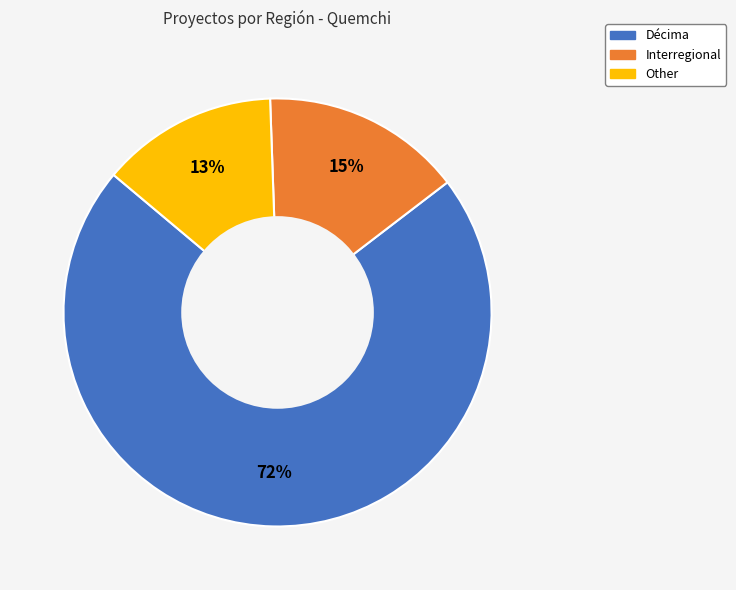

How many segments does this pie chart have?

3